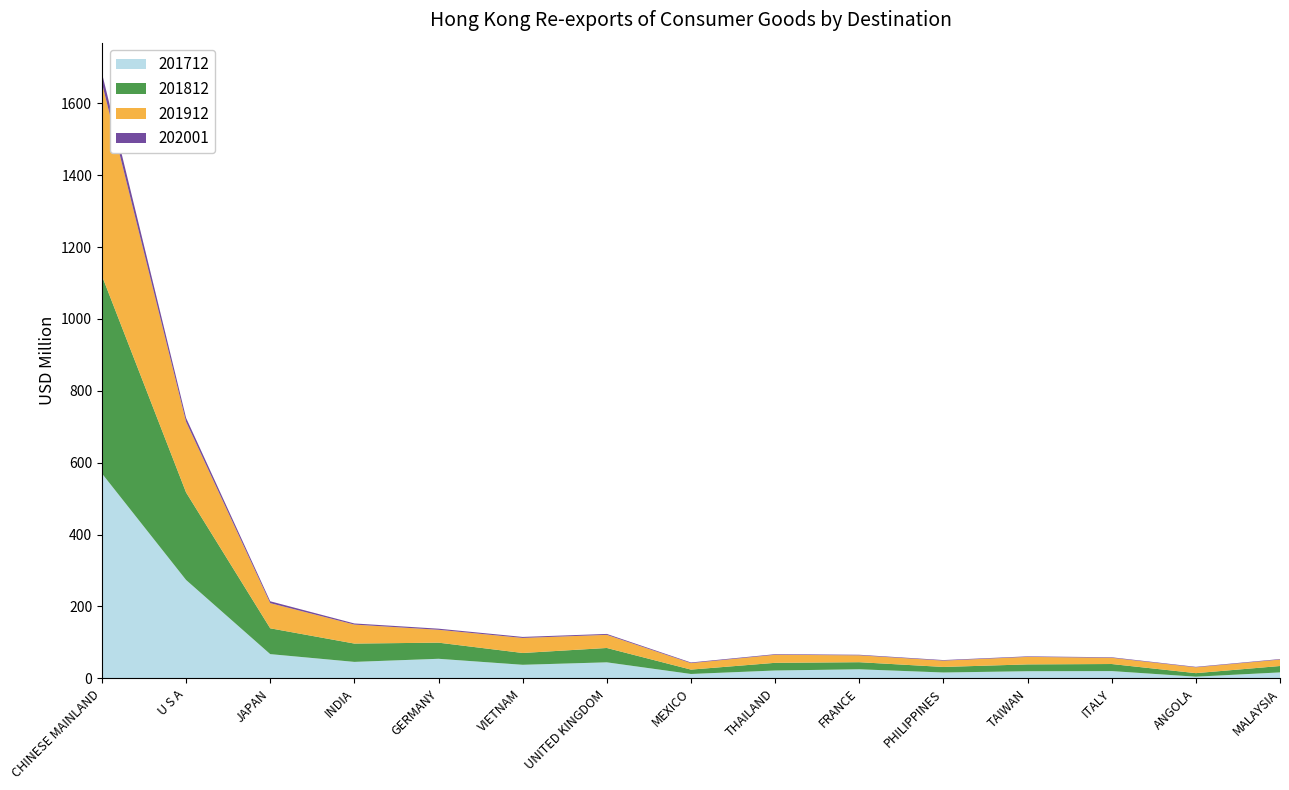

Reading left to right, list all the values displayed in this chart.

201712: CHINESE MAINLAND=570.1	U S A=273.8	JAPAN=67.4	INDIA=45.8	GERMANY=54.4	VIETNAM=37.7	UNITED KINGDOM=44.6	MEXICO=12.2	THAILAND=21.9	FRANCE=25.3	PHILIPPINES=16.3	TAIWAN=19.9	ITALY=20.2	ANGOLA=4.7	MALAYSIA=16.5
201812: CHINESE MAINLAND=550.2	U S A=243.5	JAPAN=71.9	INDIA=51.0	GERMANY=44.9	VIETNAM=32.9	UNITED KINGDOM=40.0	MEXICO=12.2	THAILAND=21.4	FRANCE=19.7	PHILIPPINES=15.5	TAIWAN=19.0	ITALY=19.7	ANGOLA=9.8	MALAYSIA=17.8
201912: CHINESE MAINLAND=536.4	U S A=196.7	JAPAN=70.0	INDIA=52.8	GERMANY=35.8	VIETNAM=41.9	UNITED KINGDOM=36.5	MEXICO=18.0	THAILAND=22.4	FRANCE=19.1	PHILIPPINES=17.6	TAIWAN=20.9	ITALY=17.3	ANGOLA=16.2	MALAYSIA=18.0
202001: CHINESE MAINLAND=27.9	U S A=10.8	JAPAN=5.2	INDIA=3.1	GERMANY=3.1	VIETNAM=2.8	UNITED KINGDOM=2.5	MEXICO=1.8	THAILAND=1.7	FRANCE=1.6	PHILIPPINES=1.6	TAIWAN=1.5	ITALY=1.5	ANGOLA=1.4	MALAYSIA=1.4